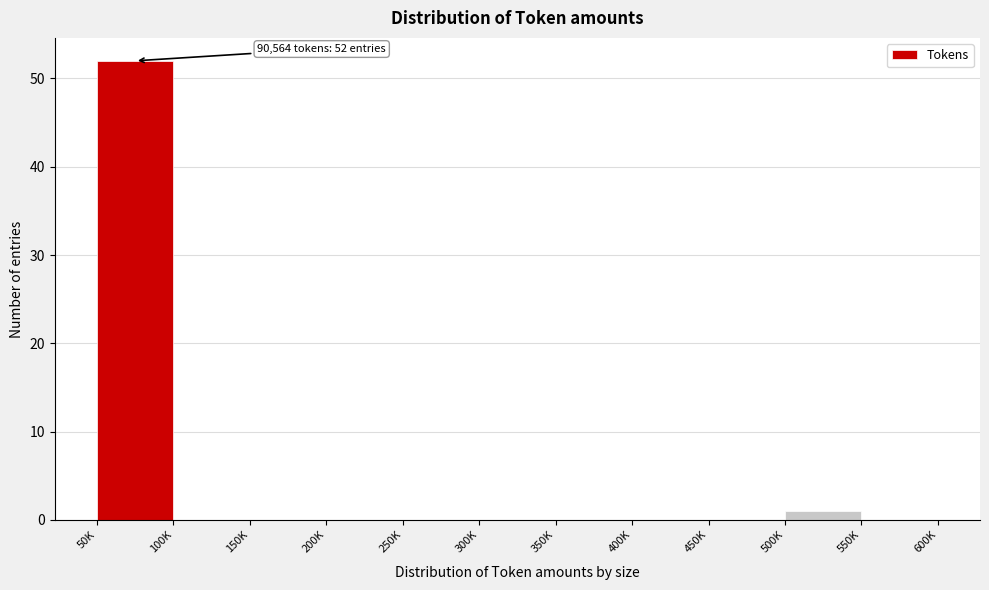

Reading right to left, list all the values displayed in this chart.

550K=0	500K=1	450K=0	400K=0	350K=0	300K=0	250K=0	200K=0	150K=0	100K=0	50K=52